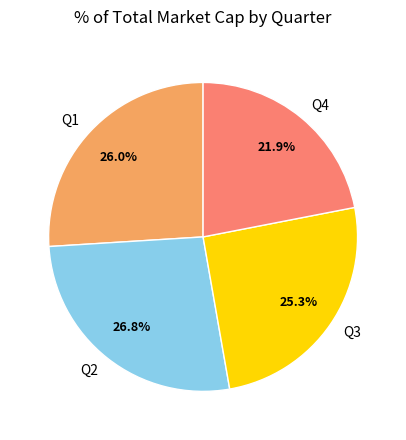

What percentage is the Q2 slice, to the nearest percent?

27%